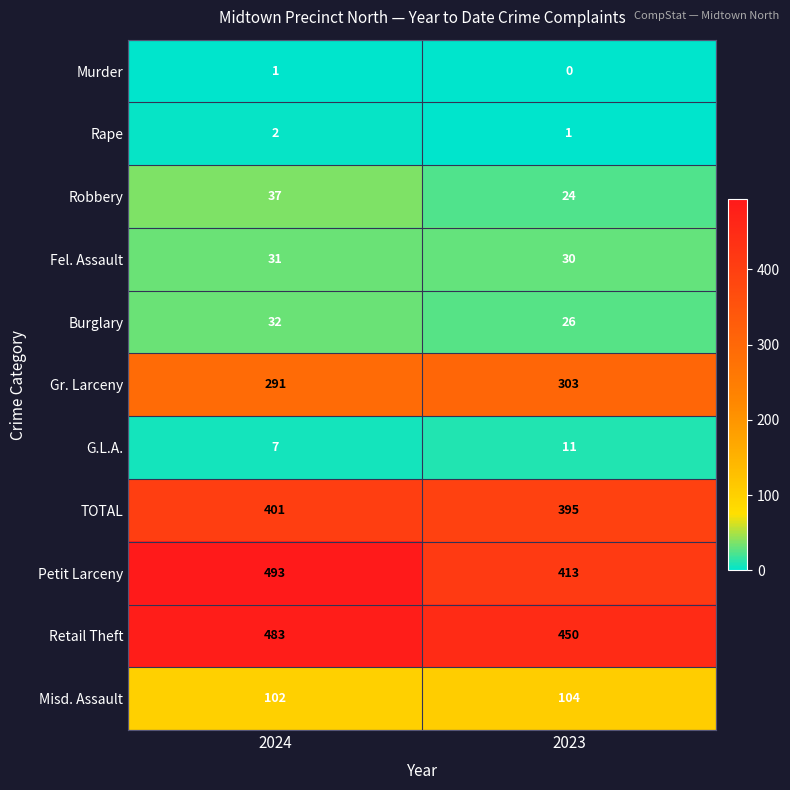

At which category does the chart reach its peak across all series?

2024